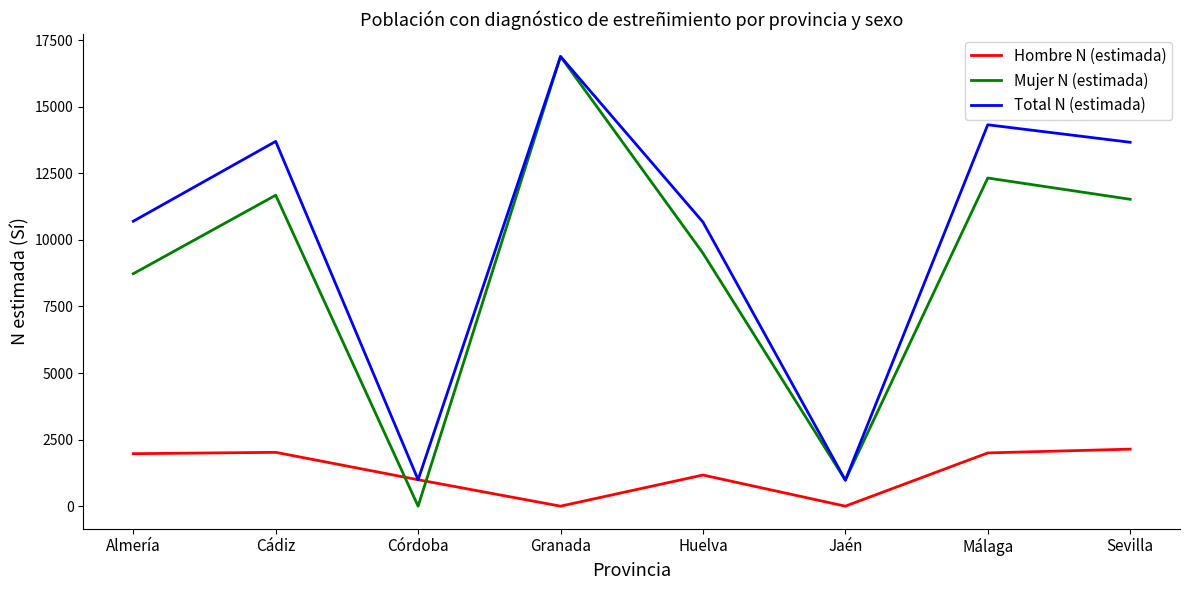

How many times do Mujer N (estimada) and Hombre N (estimada) cross each other?

2